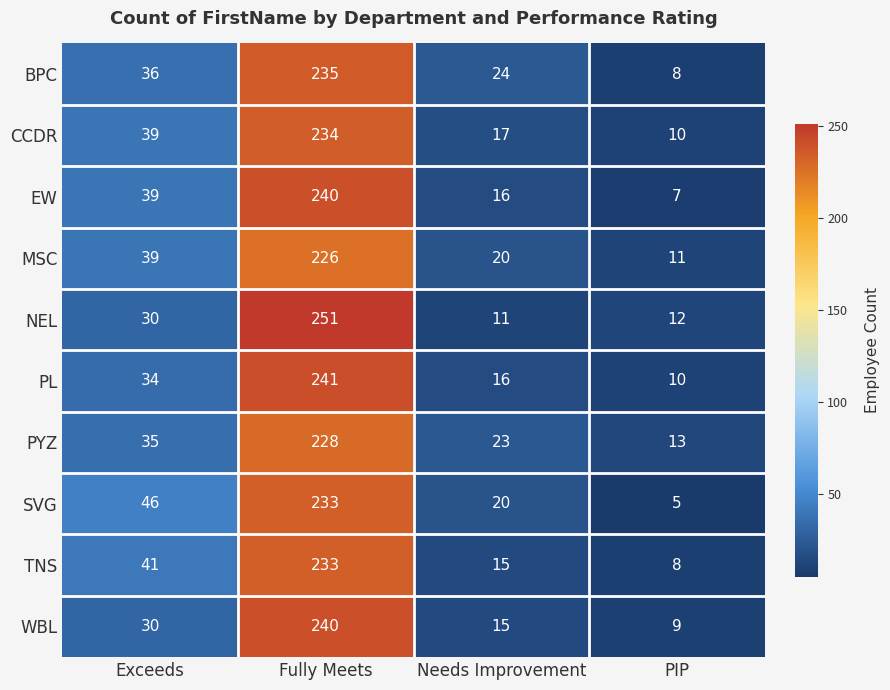

What is the difference between the highest and lowest values at Exceeds?

16